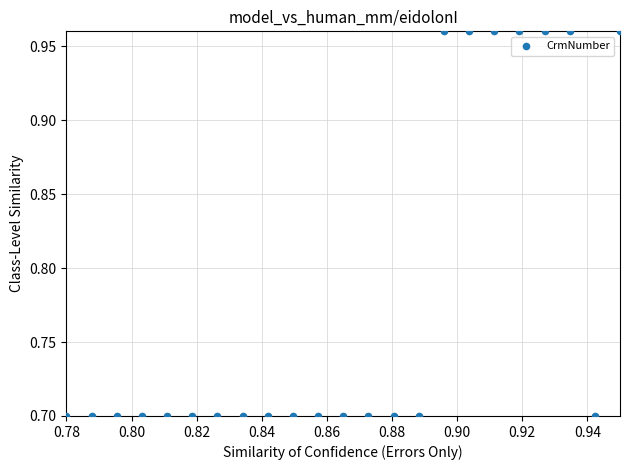

What is the range of Y values (max minus min)?

0.3